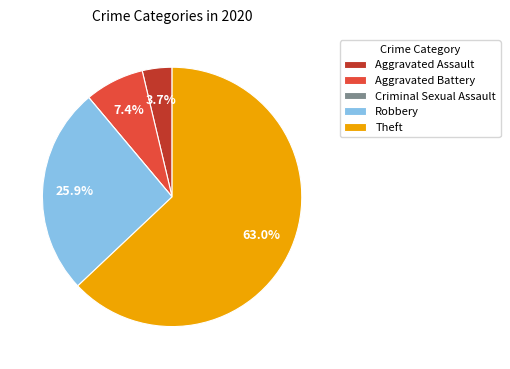

Is there a majority slice in this chart?

Yes